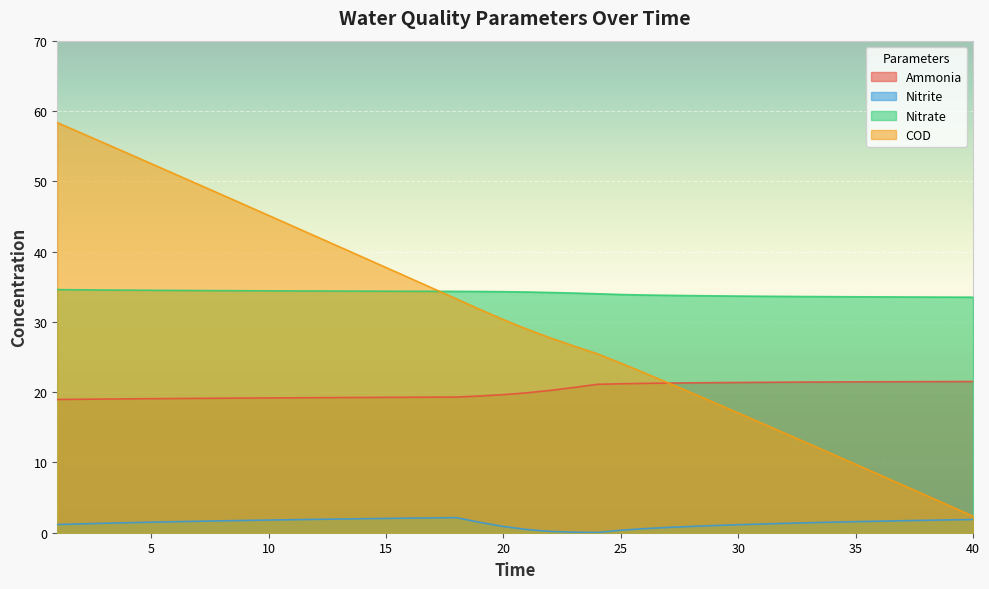

Which series has the largest total across all categories?

Nitrate